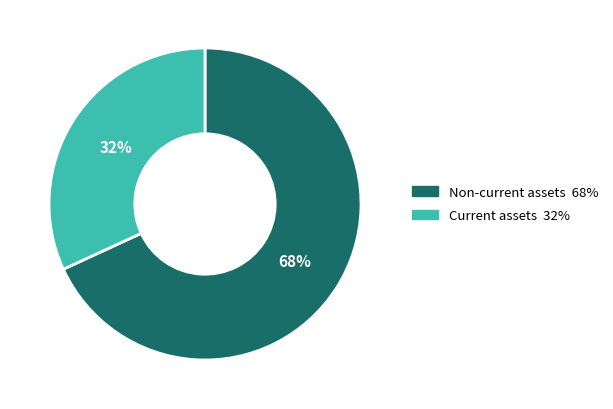

Does any single category account for the majority?

Yes